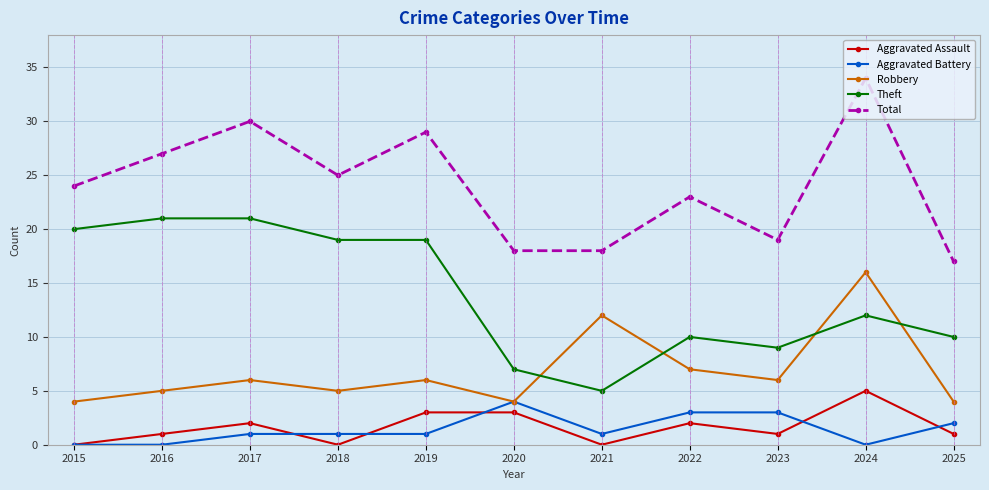

True or false: Aggravated Battery and Aggravated Assault cross at least once.

True